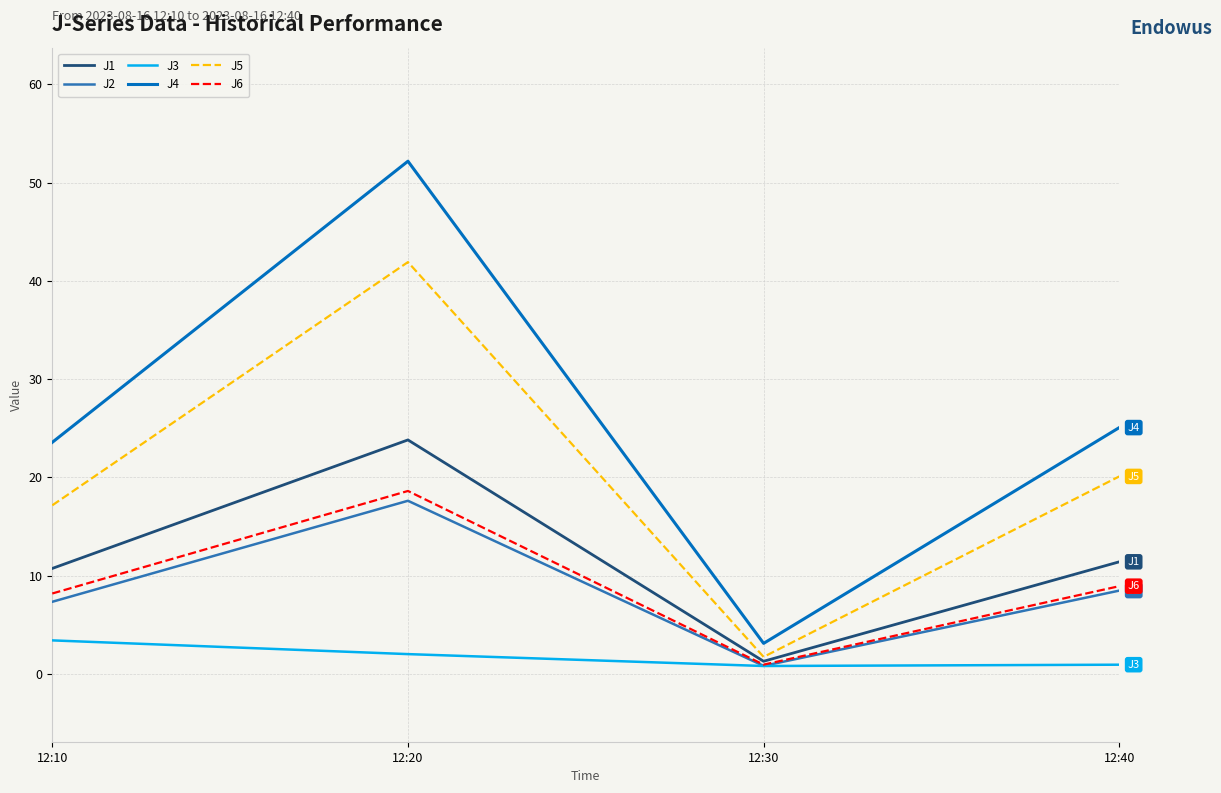

Which series has the widest spread of values?

J4